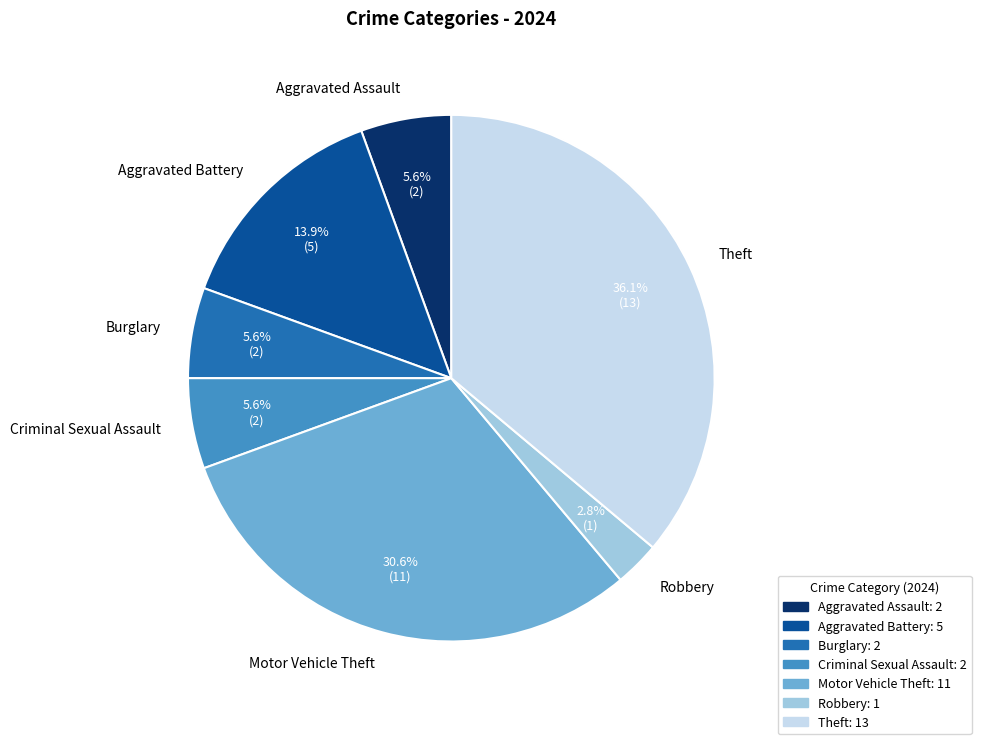

Which category has the biggest portion of the pie?

Theft